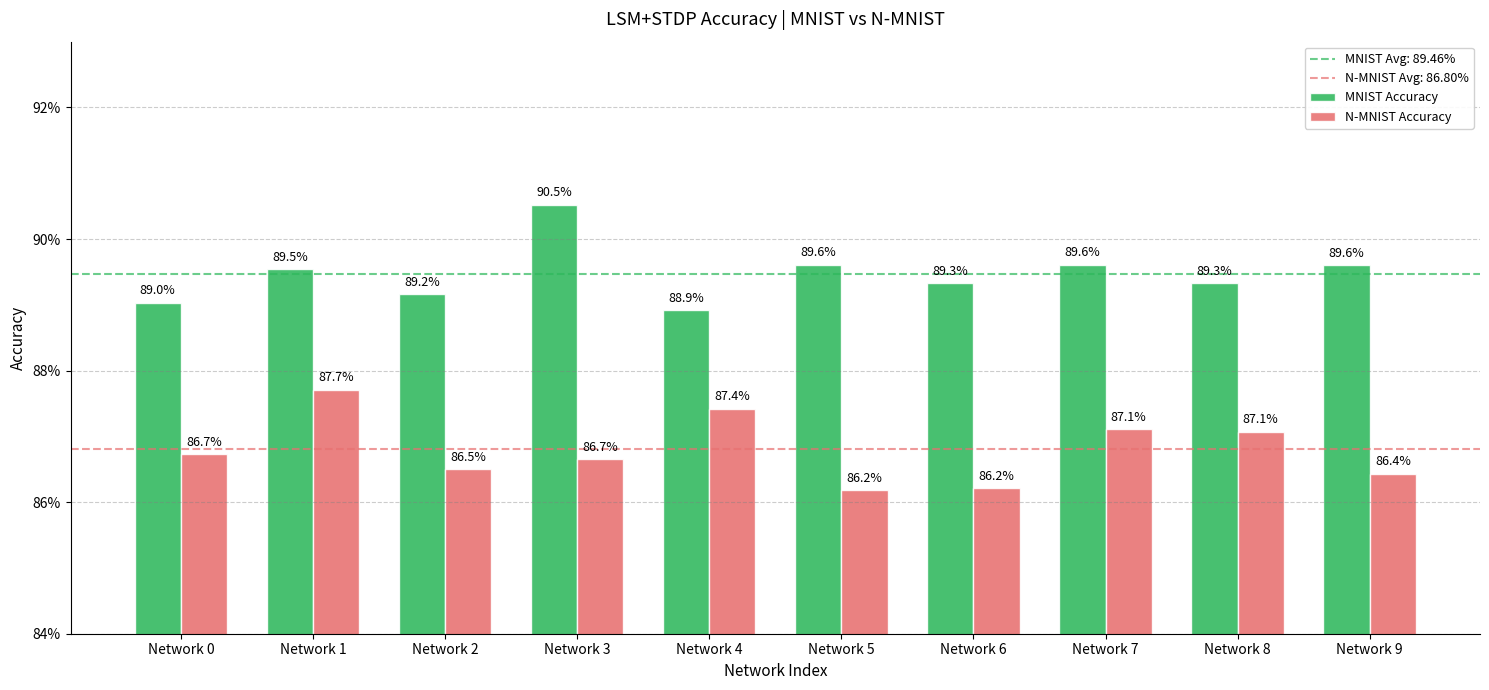

How many distinct data groups are displayed?

2